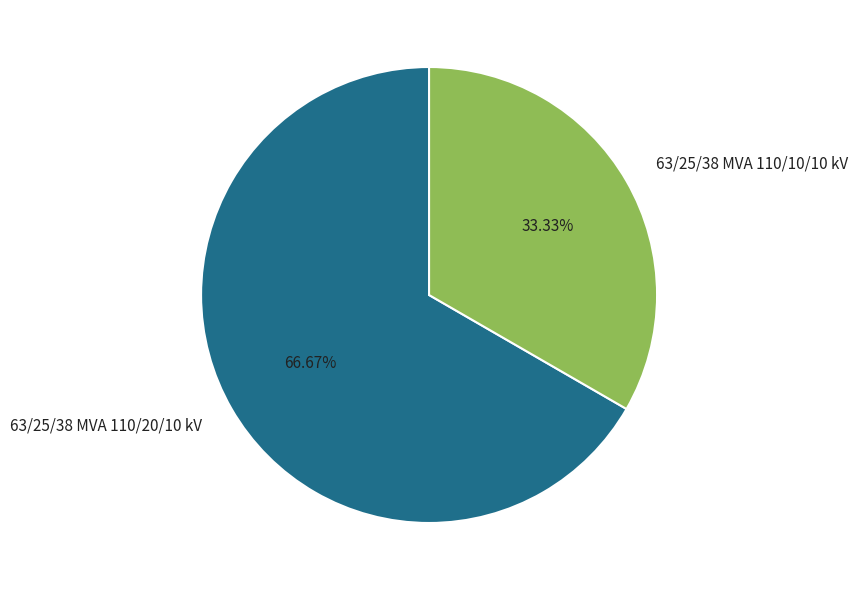

Between 63/25/38 MVA 110/20/10 kV and 63/25/38 MVA 110/10/10 kV, which is larger?

63/25/38 MVA 110/20/10 kV